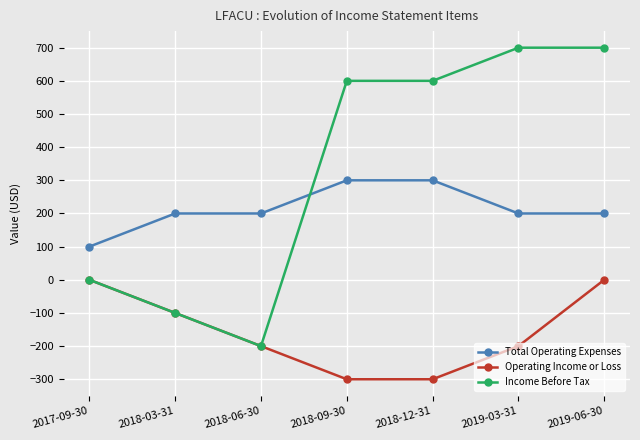

What is the spread (max minus min) of values at 2018-06-30?

400